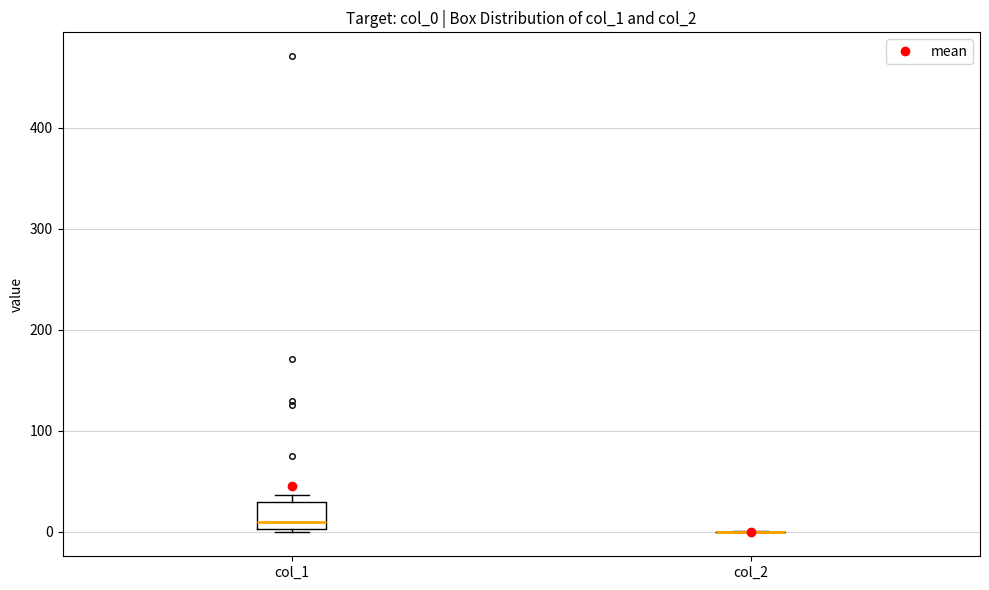

Which box is the tallest, from its lower edge to its upper edge?

col_1